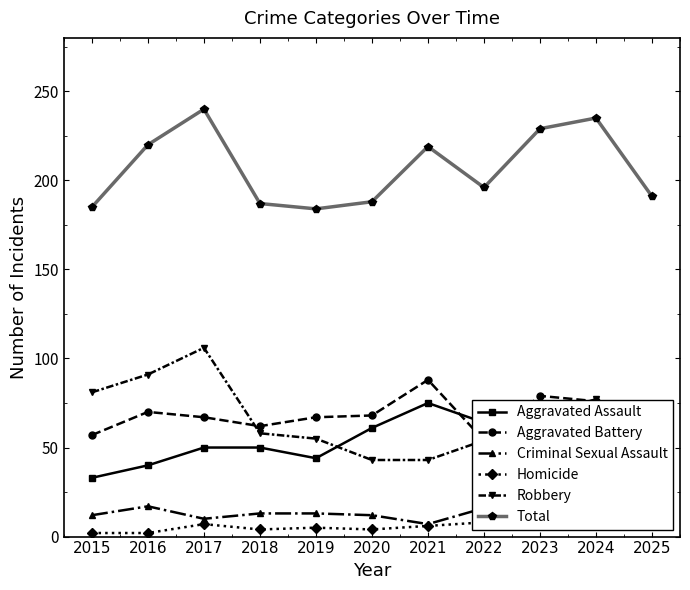

How many lines are shown in the chart?

6